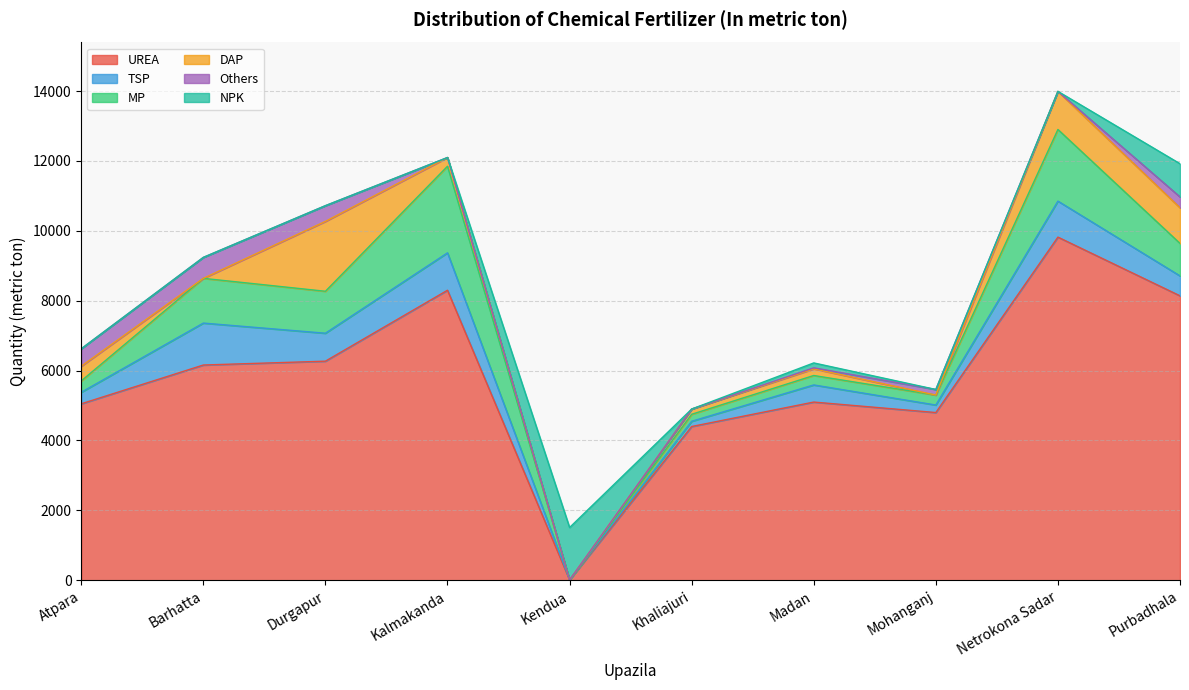

What are all the series names shown in the legend?

UREA, TSP, MP, DAP, Others, NPK